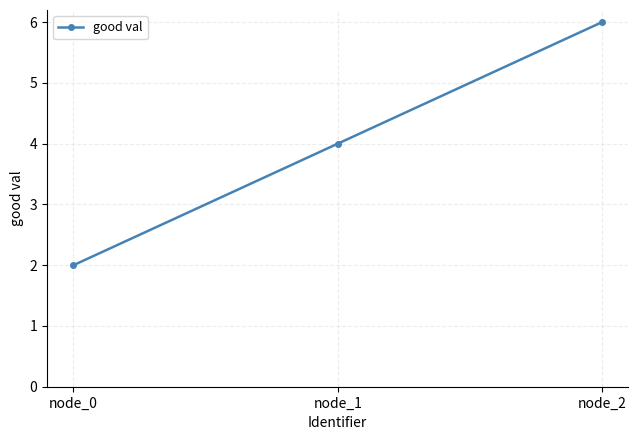

The chart shows a value of 4 at node_1. True or false?

True